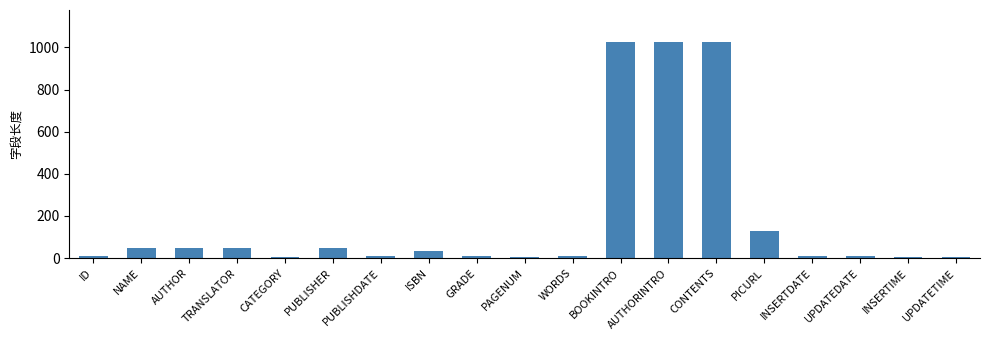

Which has a higher value, INSERTIME or NAME?

NAME